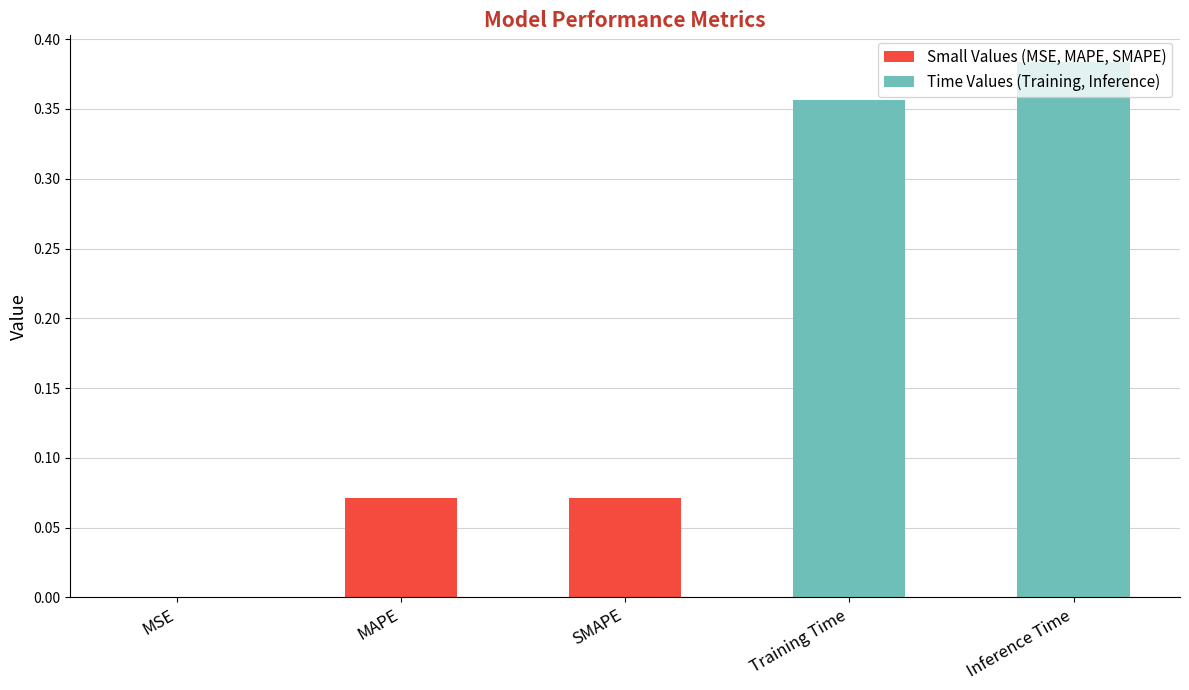

At which category does the chart reach its peak across all series?

Inference Time